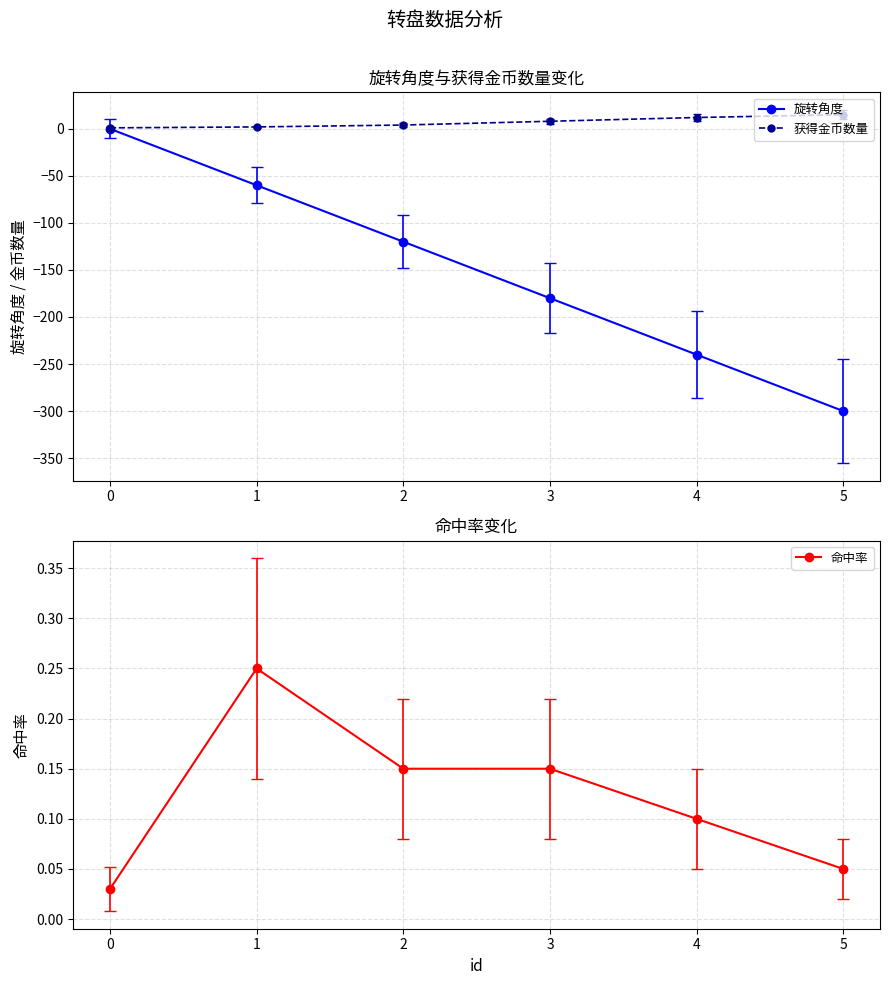

Where is the first local maximum for 命中率?

1